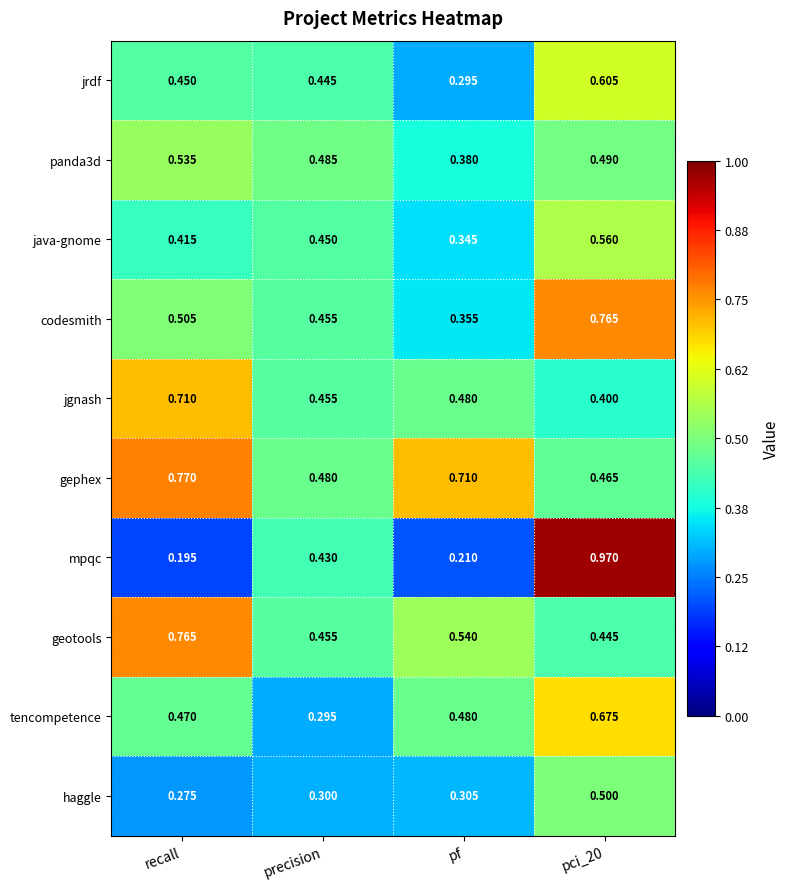

Where is codesmith nearest to the value 0?

pf